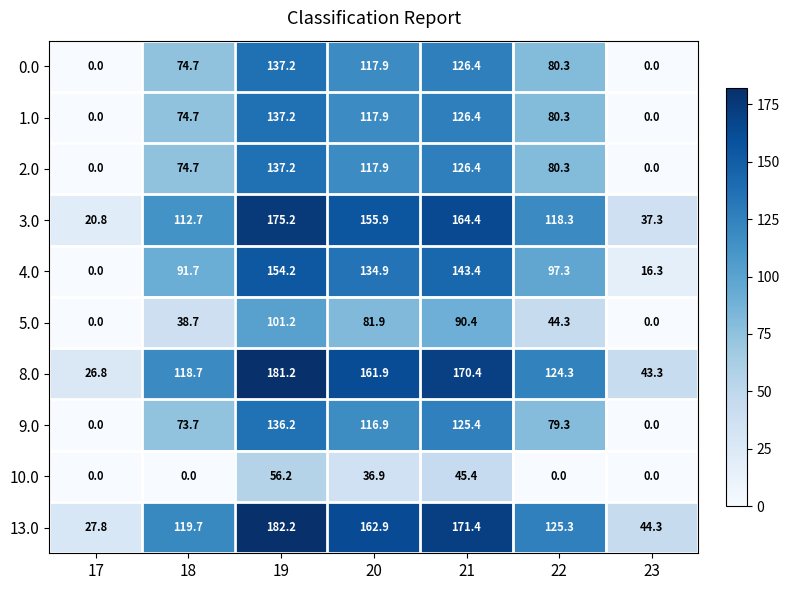

What is the spread (max minus min) of values at 22?

125.3